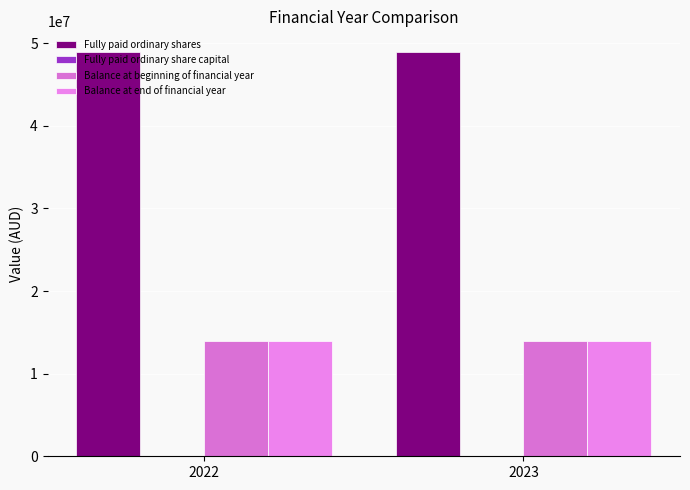

At how many categories does at least one series exceed 46148109?

2